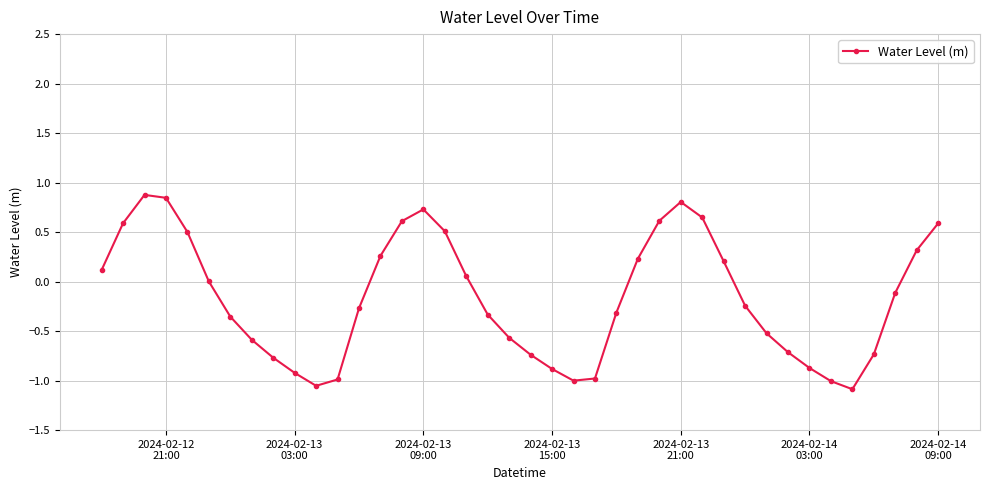

True or false: the data has more than 1 interior local peaks.

True